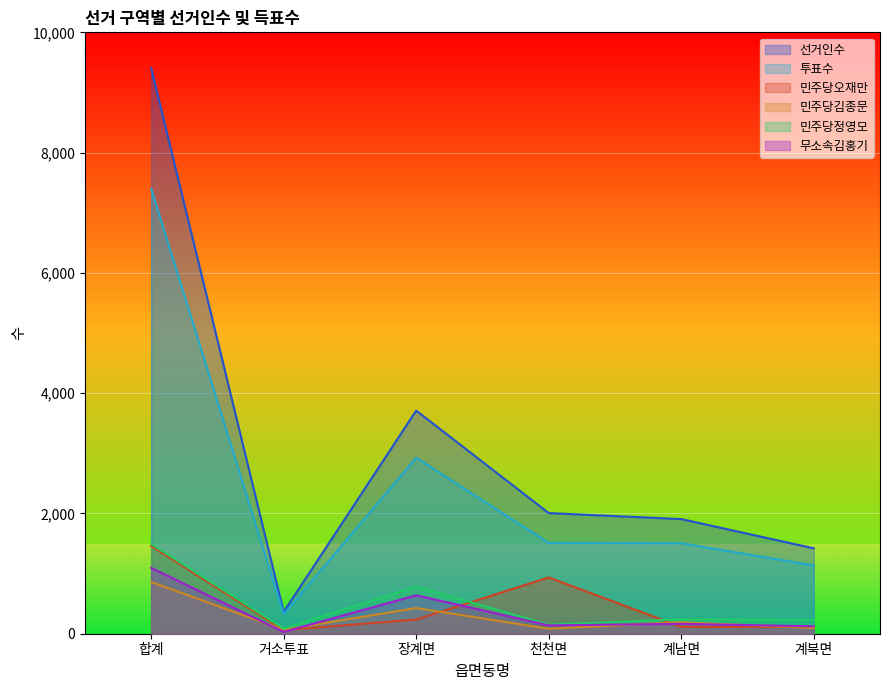

How many data points does each series have?

6